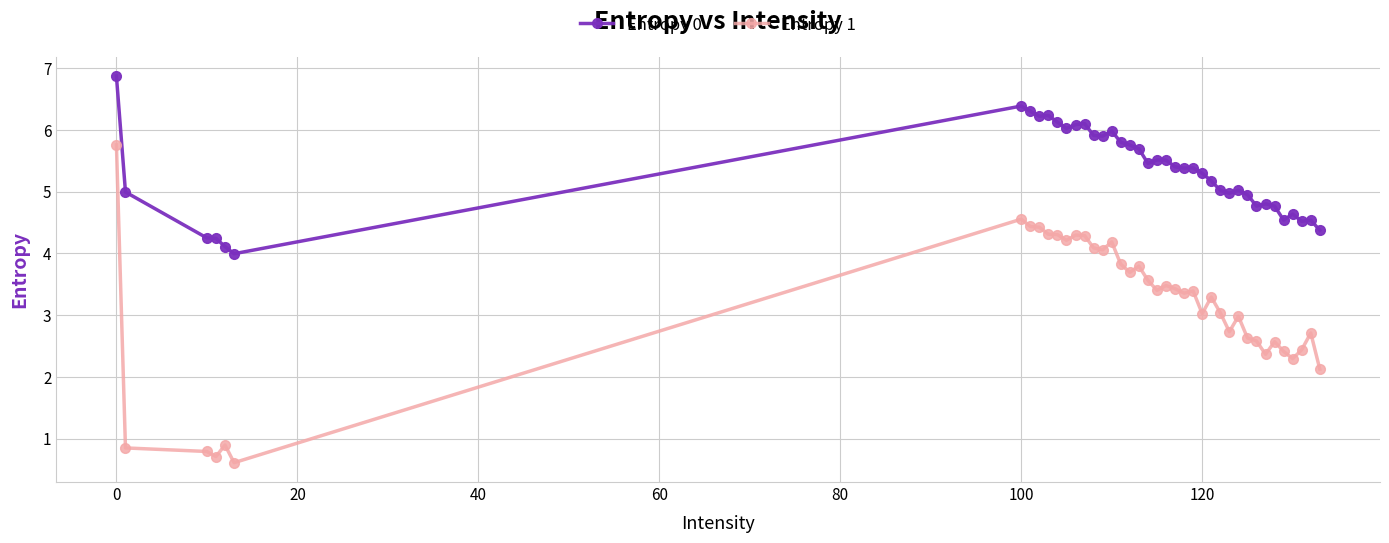

True or false: Entropy 1 and Entropy 0 intersect in this chart.

False